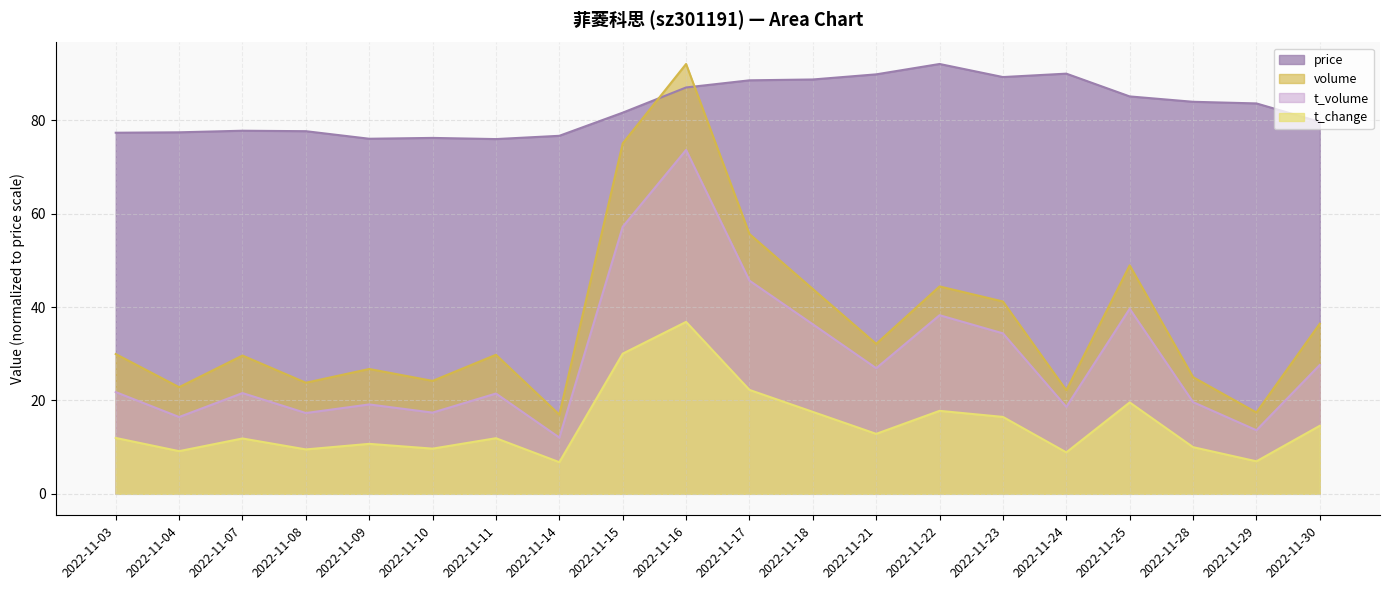

List the labels in order of t_volume value, largest first.

2022-11-16, 2022-11-15, 2022-11-17, 2022-11-25, 2022-11-22, 2022-11-18, 2022-11-23, 2022-11-30, 2022-11-21, 2022-11-03, 2022-11-07, 2022-11-11, 2022-11-28, 2022-11-09, 2022-11-24, 2022-11-10, 2022-11-08, 2022-11-04, 2022-11-29, 2022-11-14